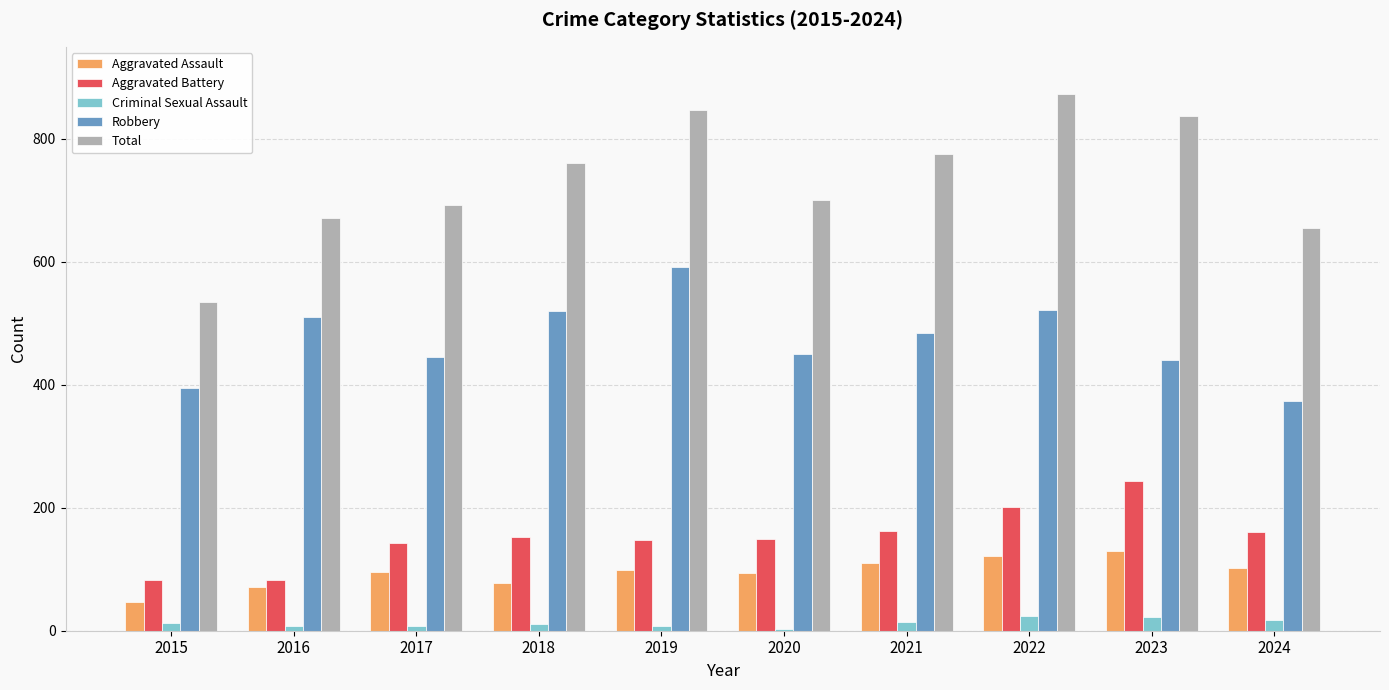

The Criminal Sexual Assault series shows 17 at 2024. True or false?

True